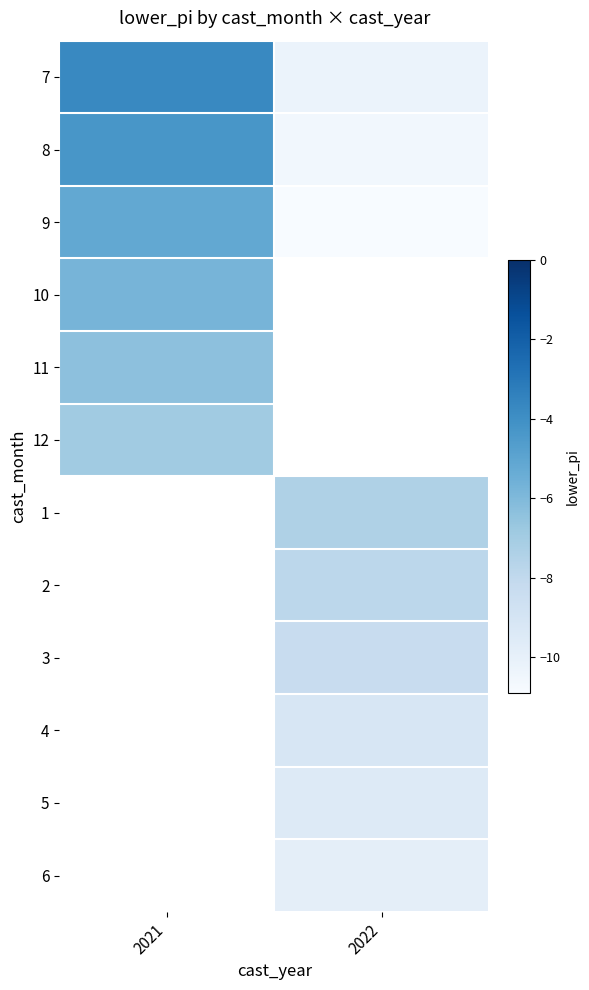

At which label does row_4 reach its minimum?

2021